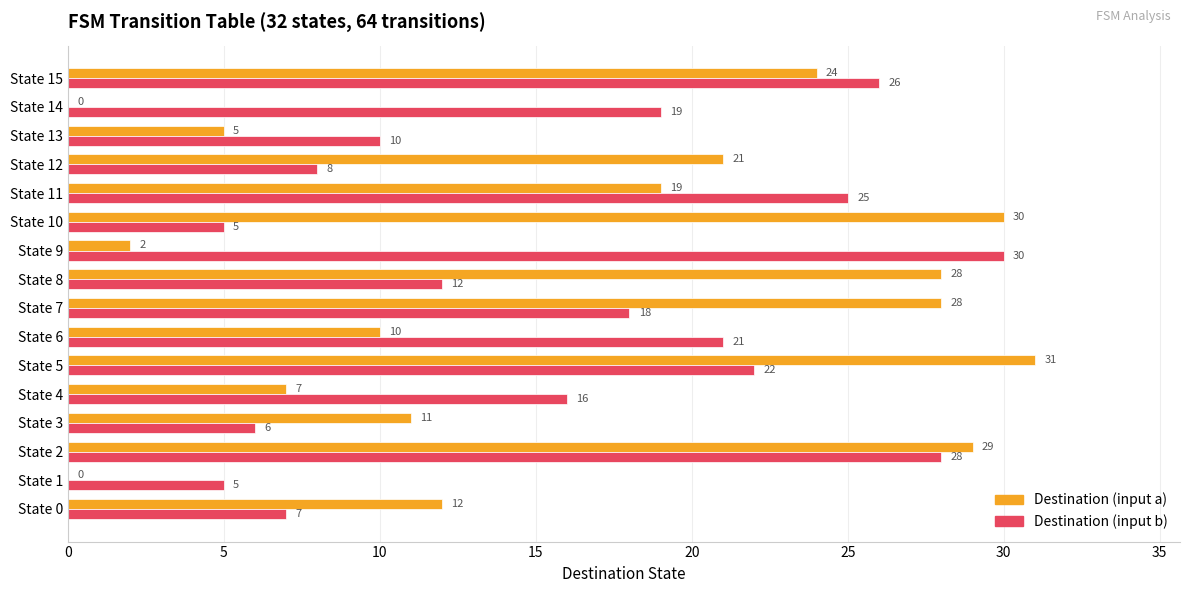

What is the total value across all series at State 12?

29